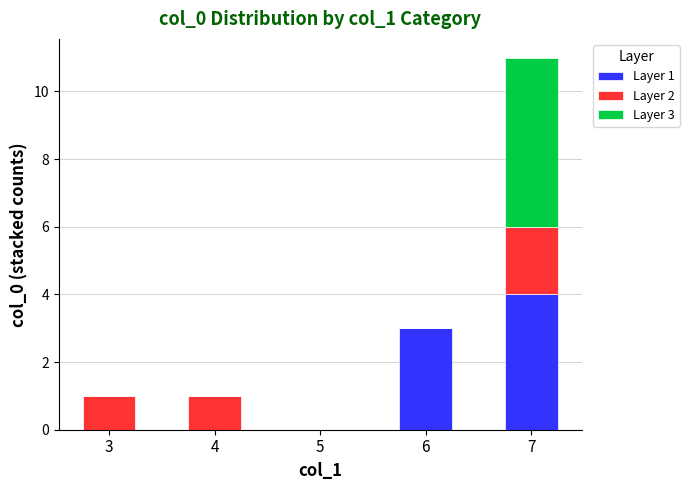

At which category is the sum across all series the highest?

7